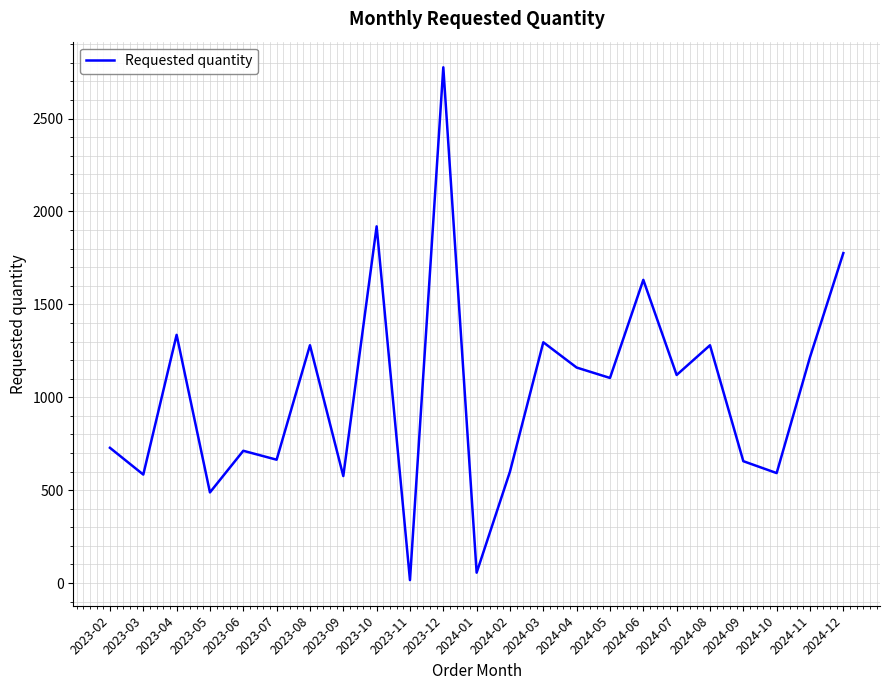

The value at 2024-11 is 1719. True or false?

False